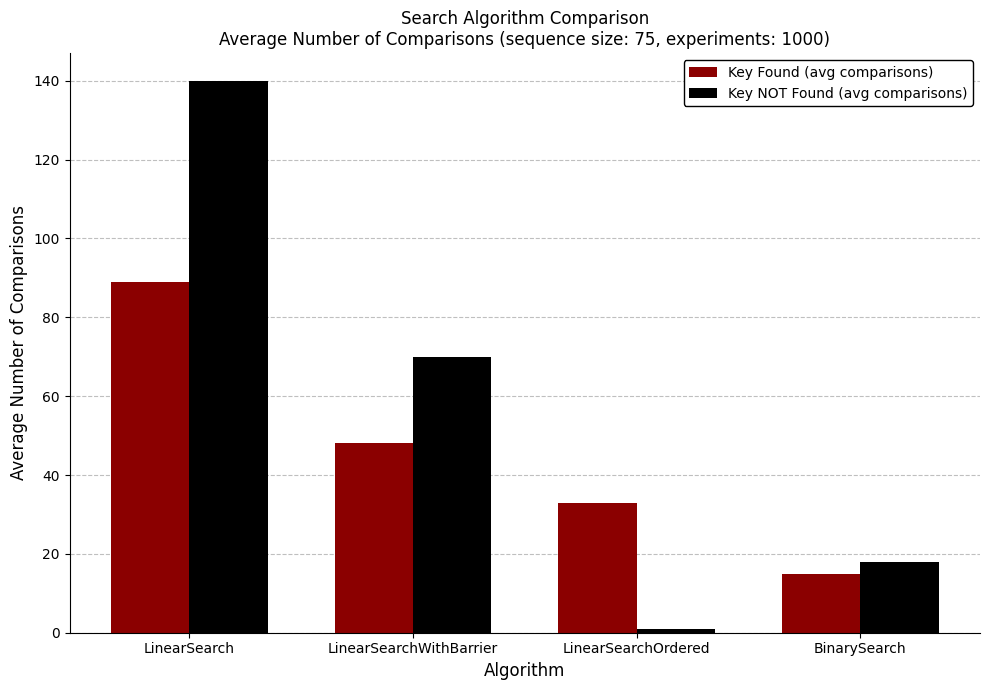

What is the value of the Key NOT Found (avg comparisons) bar at the 2nd from the left?

70